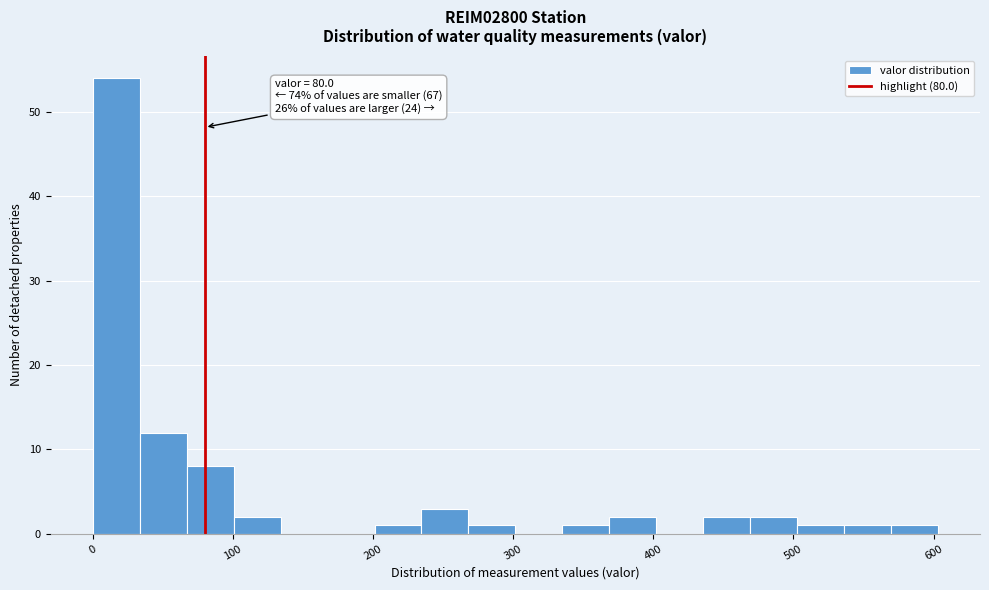

Around what value on the x-axis is the tallest bar? Give the approximate position of its centre, as read against the axis.

20